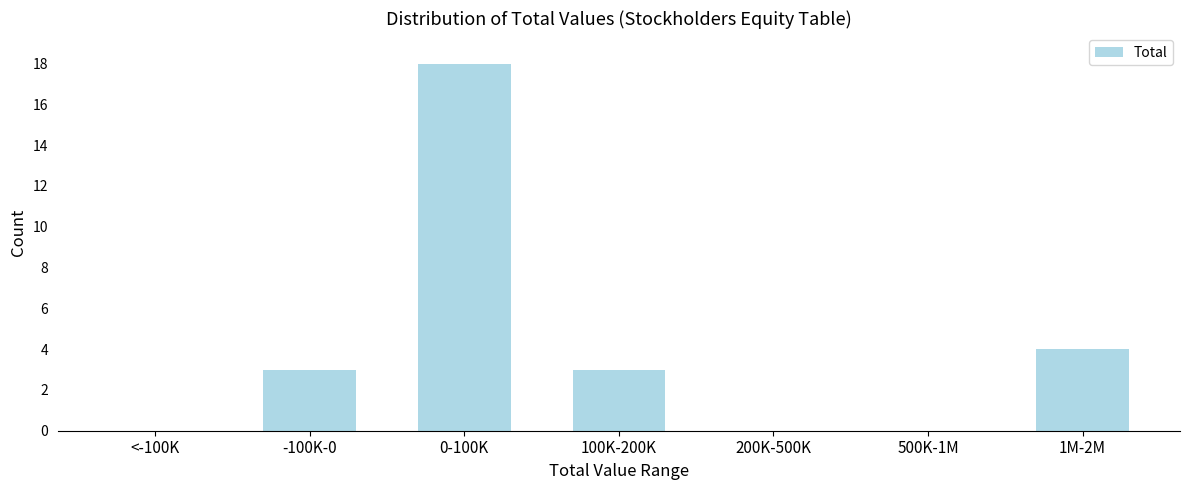

Reading left to right, what are all the values shown in this chart?

<-100K=0	-100K-0=3	0-100K=18	100K-200K=3	200K-500K=0	500K-1M=0	1M-2M=4